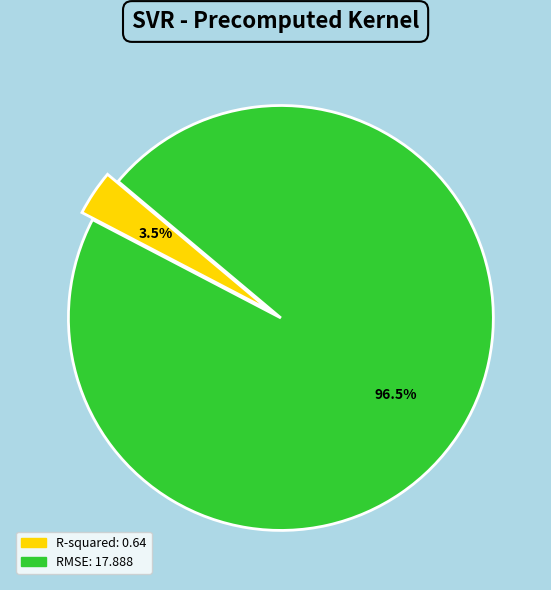

How many slices are in this pie chart?

2